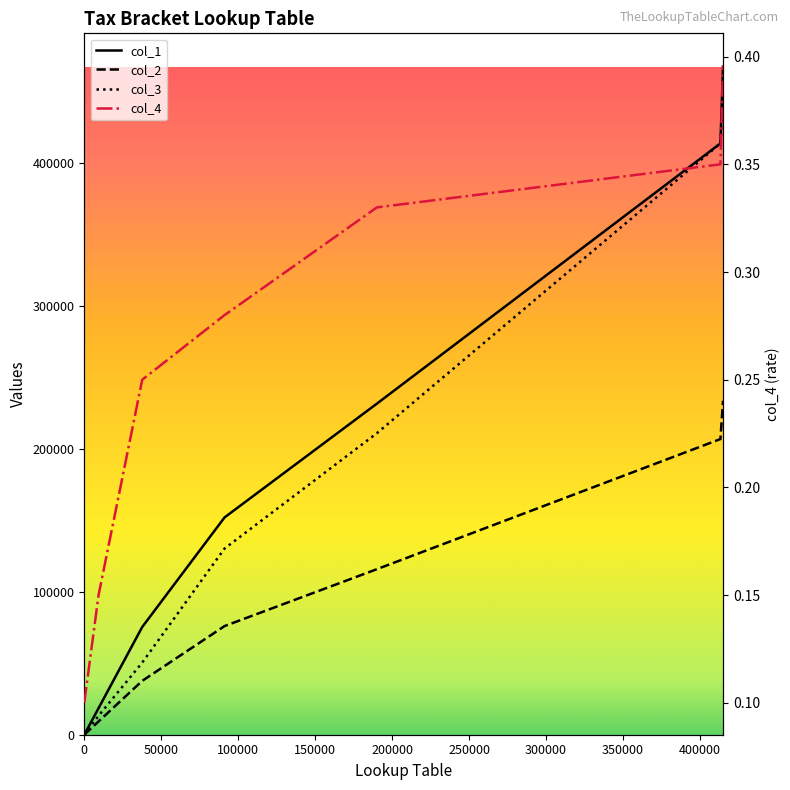

At how many categories does at least one series exceed 223675?

3